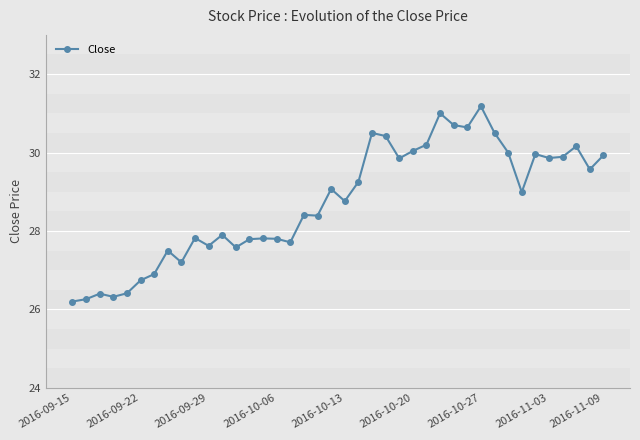

What is the average value?

28.7